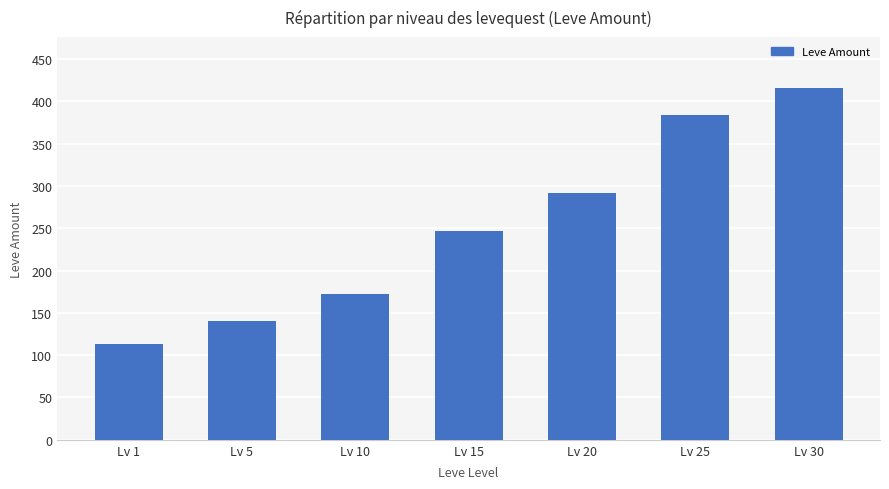

List the labels in order of value, largest first.

Lv 30, Lv 25, Lv 20, Lv 15, Lv 10, Lv 5, Lv 1